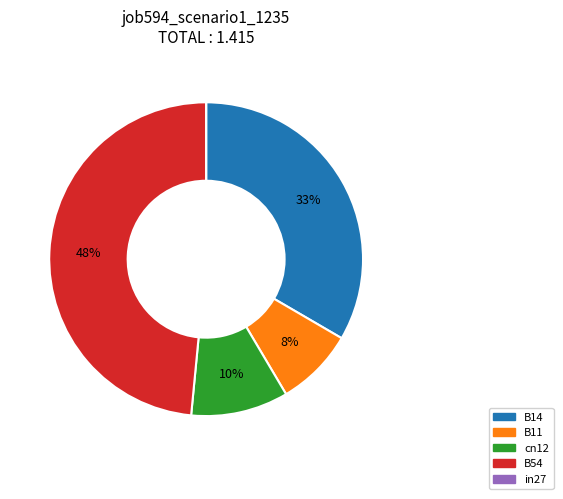

To the nearest percent, what portion does B14 represent?

33%